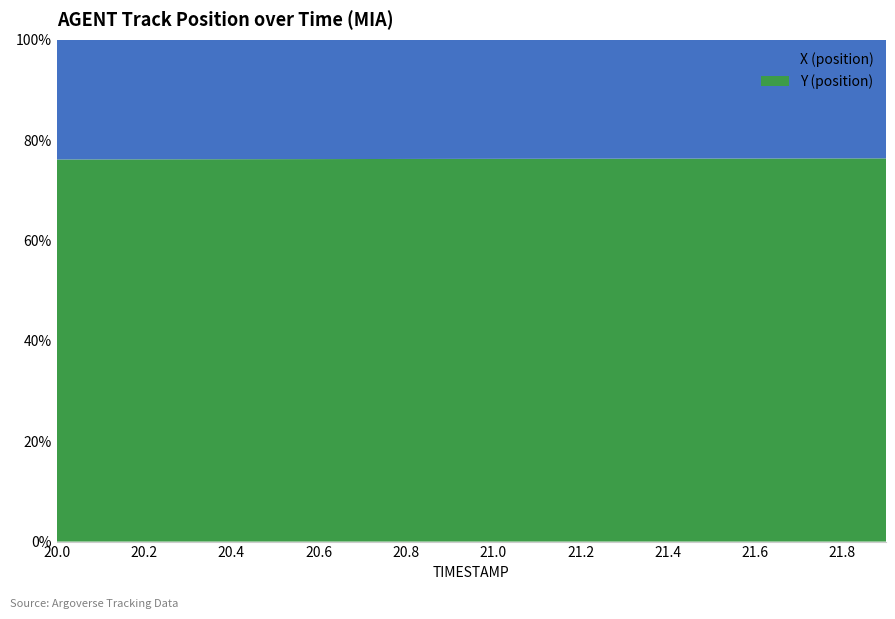

Reading right to left, extract all data points from this chart.

X: 581.4	581.6	581.8	582.0	582.2	582.4	582.6	582.9	583.2	583.4	583.7	584.1	584.4	584.7	585.1	585.5	585.8	586.2	586.6	587.0
Y: 1877.5	1877.2	1876.8	1876.4	1876.1	1875.7	1875.4	1875.1	1874.8	1874.6	1874.3	1874.2	1874.0	1873.8	1873.6	1873.5	1873.4	1873.3	1873.2	1873.1